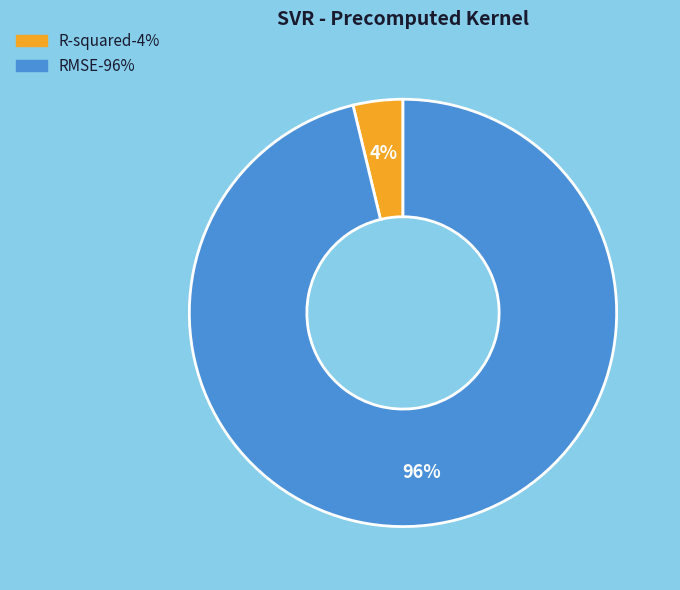

To the nearest percent, what is the difference between the largest and smallest slice percentages?

92%